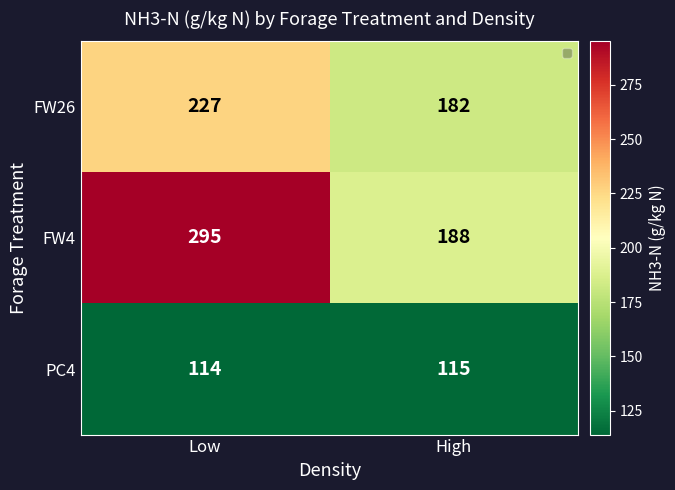

How many distinct data groups are displayed?

3